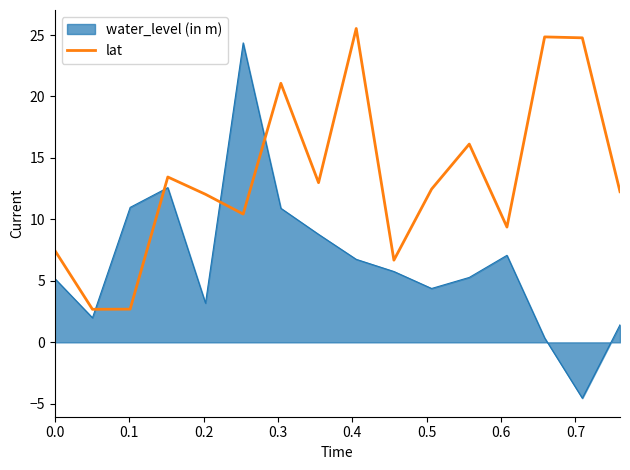

What is the smallest value displayed?

-4.5